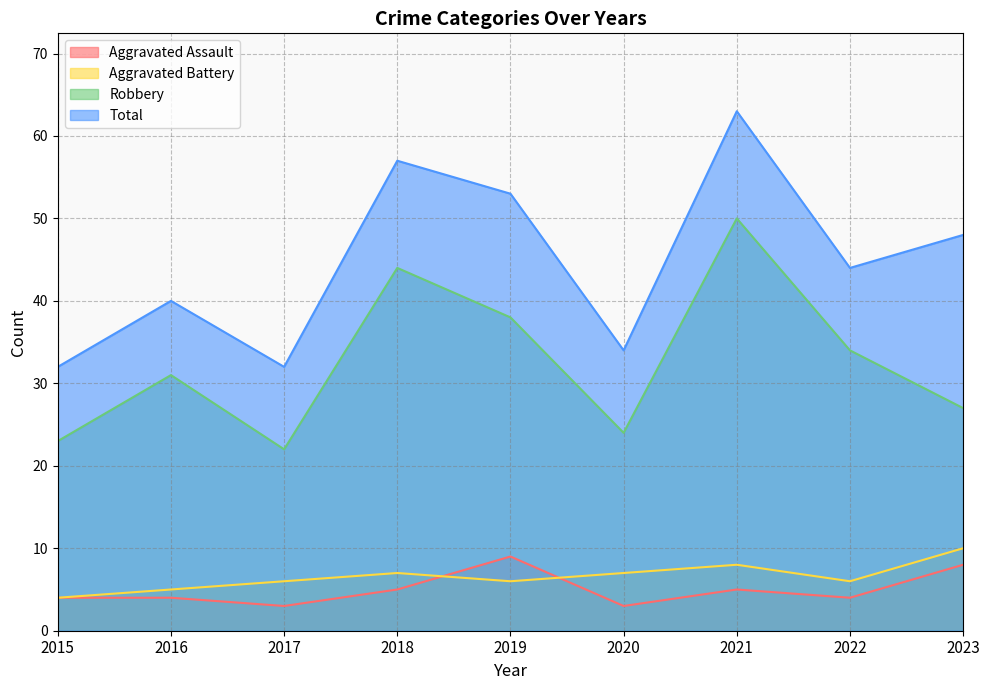

At which category is the sum across all series the highest?

2021